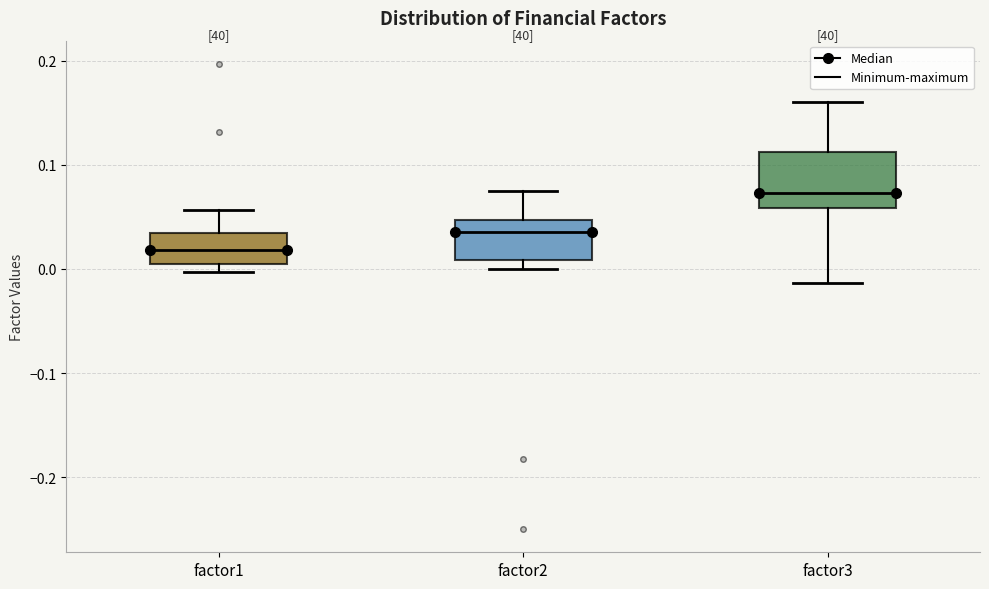

Reading left to right, read every box against the y-axis: the position of its median line, the range the box covers, and the ends of its whiskers. The values are not printed on the chart, so give them approximately, as read against the axis.

factor1: median 0.02, box 0.00 to 0.03, whiskers 0.00 (just below the box's lower edge) to 0.06
factor2: median 0.04, box 0.01 to 0.05, whiskers 0.00 to 0.08
factor3: median 0.07, box 0.06 to 0.11, whiskers -0.01 to 0.16